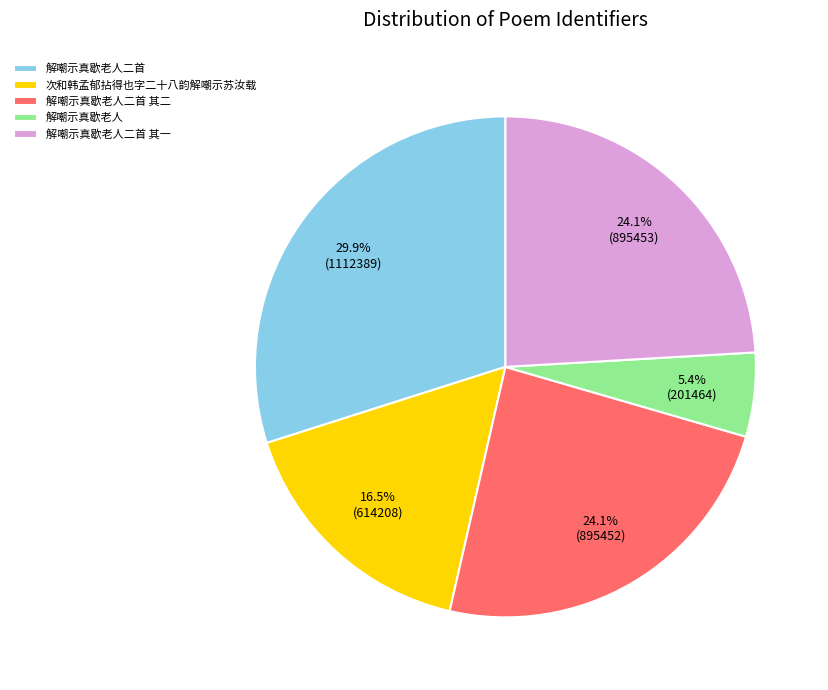

To the nearest percent, what is the combined percentage of 次和韩孟郁拈得也字二十八韵解嘲示苏汝载 and 解嘲示真歇老人二首 其二?

41%